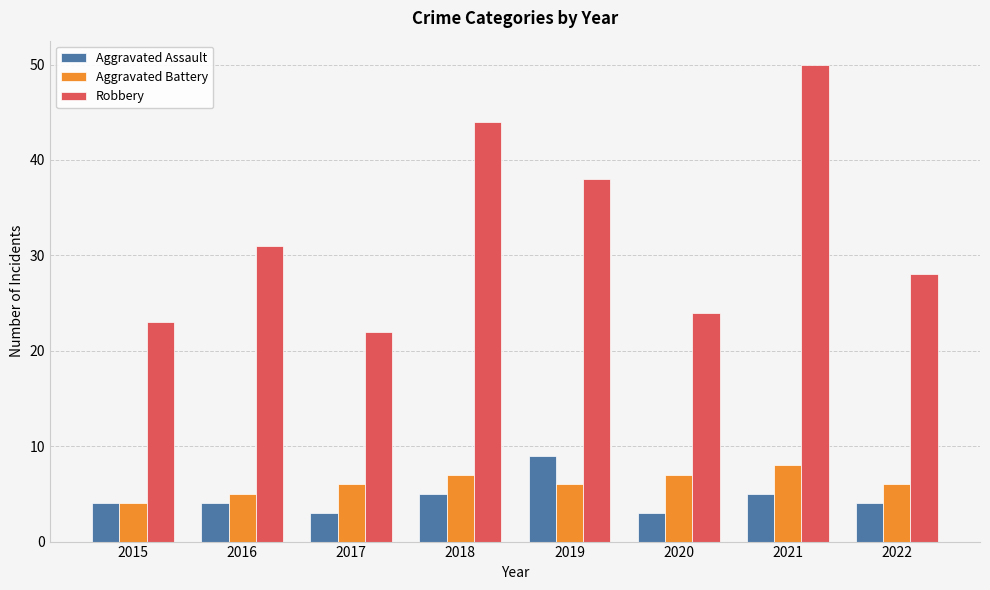

How many data points does each series have?

8